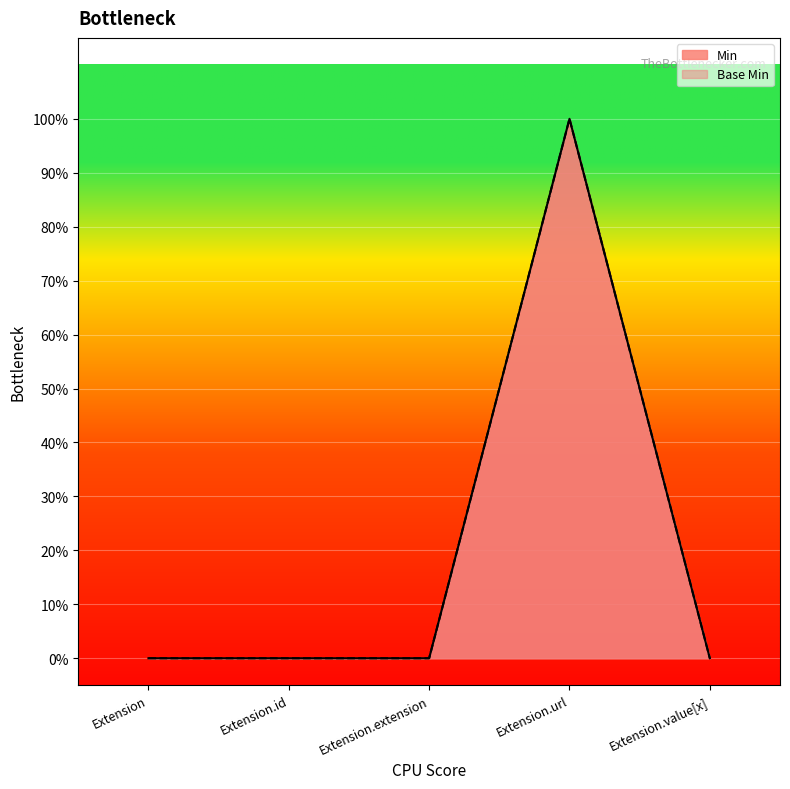

Reading left to right, transcribe all the data shown in this chart.

Min: 0	0	0	1	0
Base Min: 0	0	0	1	0